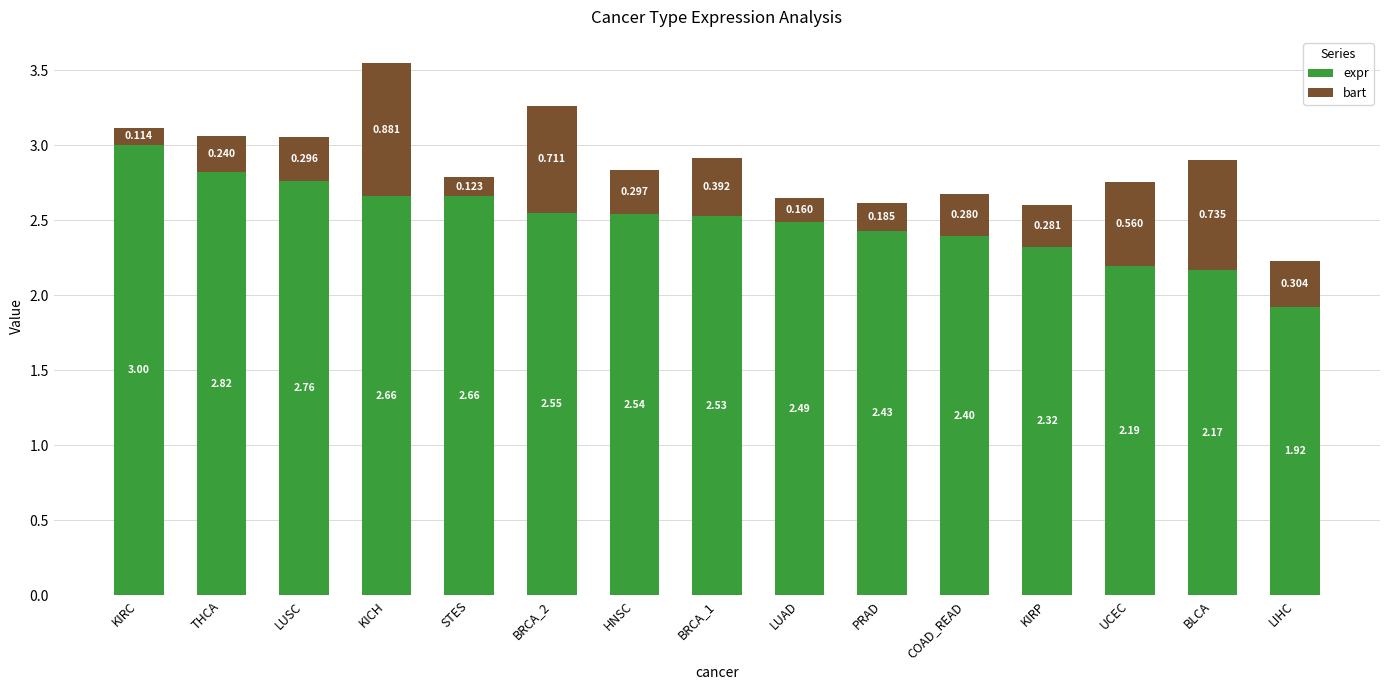

At which label does expr reach its peak?

KIRC